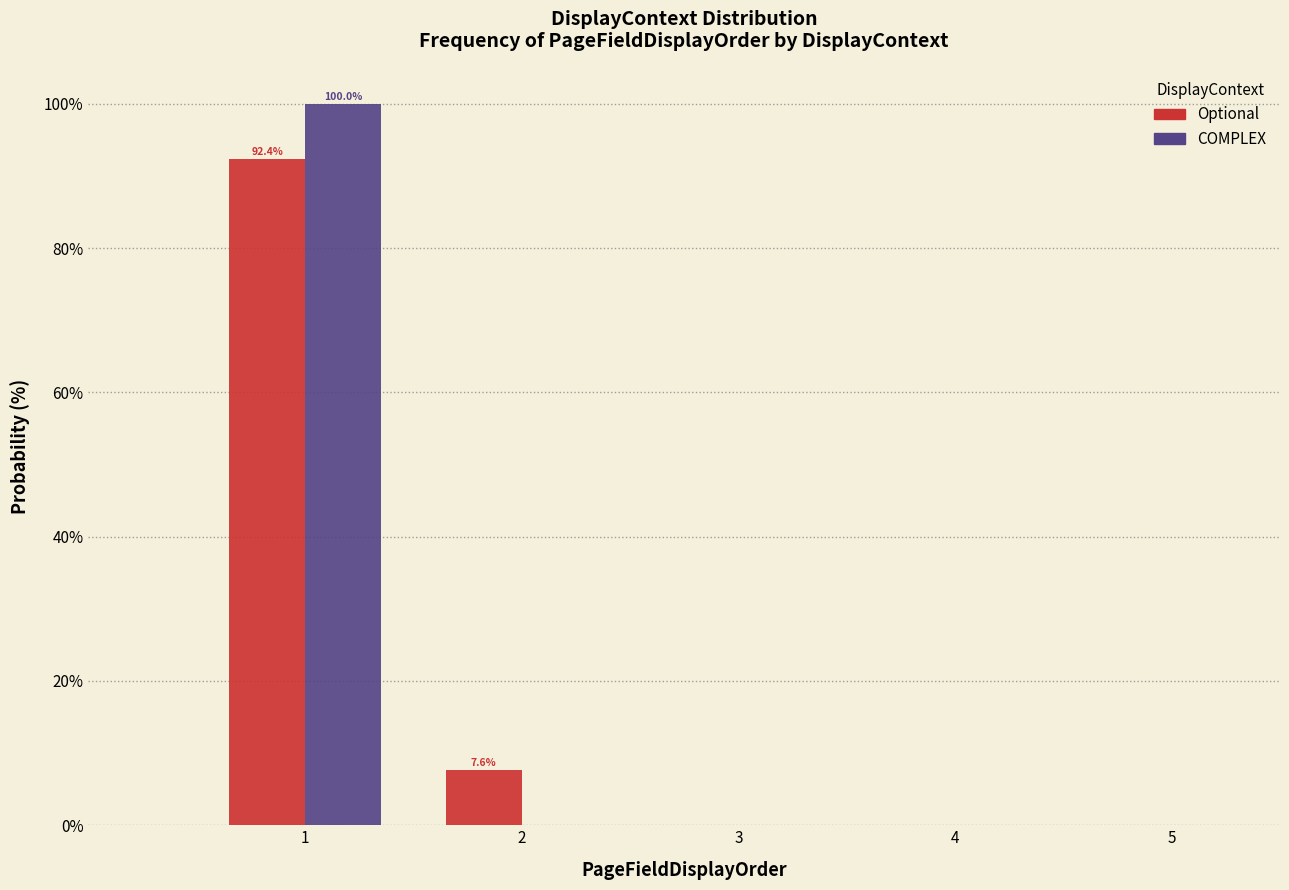

In the COMPLEX series, which range on the x-axis has the tallest bar?

0.5 to 1.5